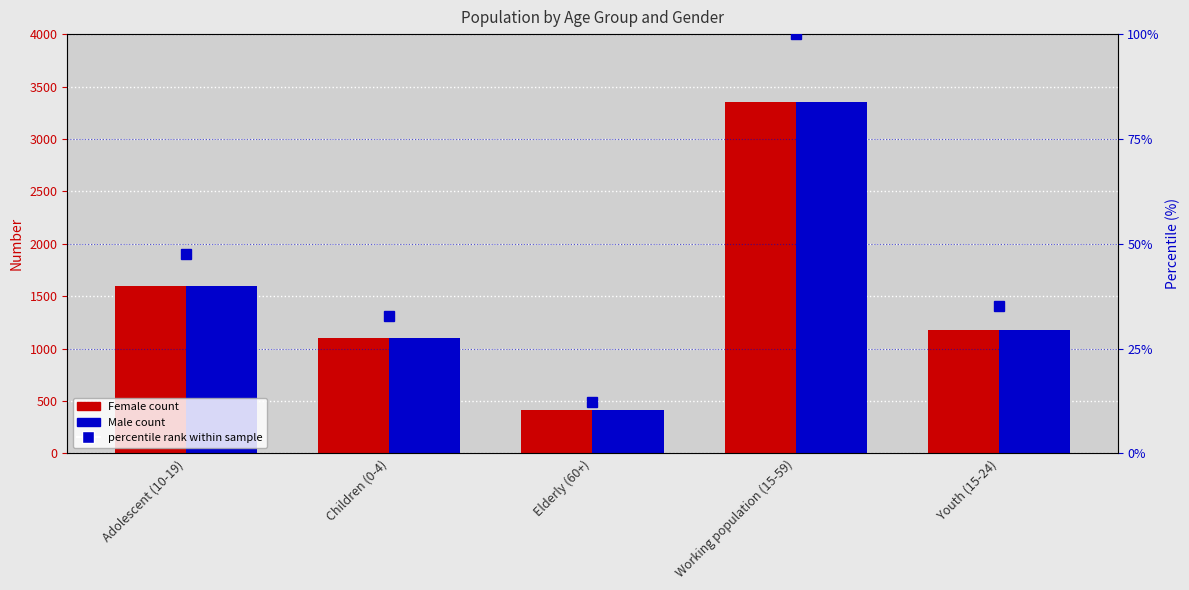

Reading left to right, what are all the values shown in this chart?

Female: 1593	1100	414	3353	1177
Male: 1593	1100	414	3353	1177